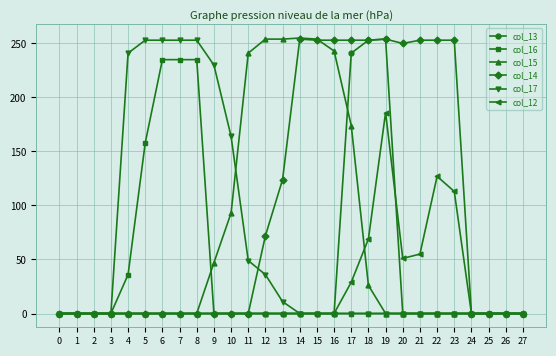

Is the value of col_12 at 5 greater than the value of col_14 at 19?

No